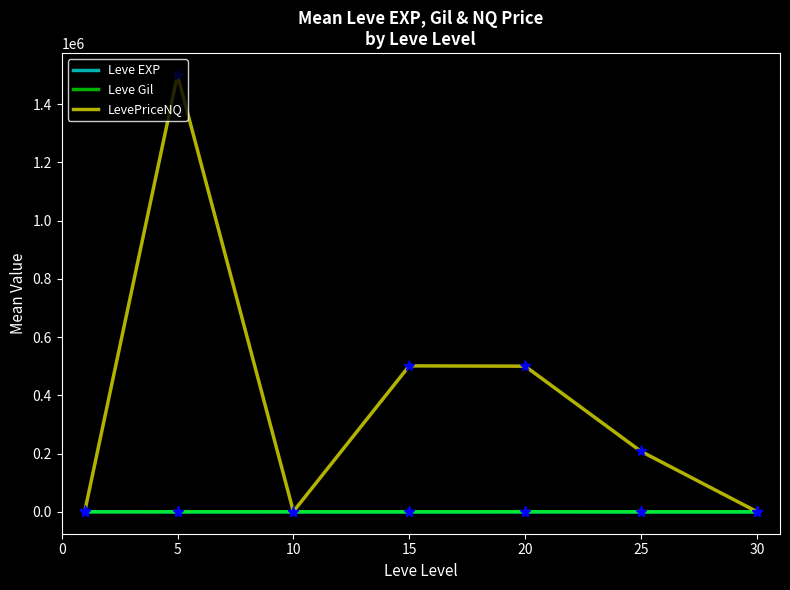

What is the difference between the second highest and minimum values in the Leve Gil series?

413.2